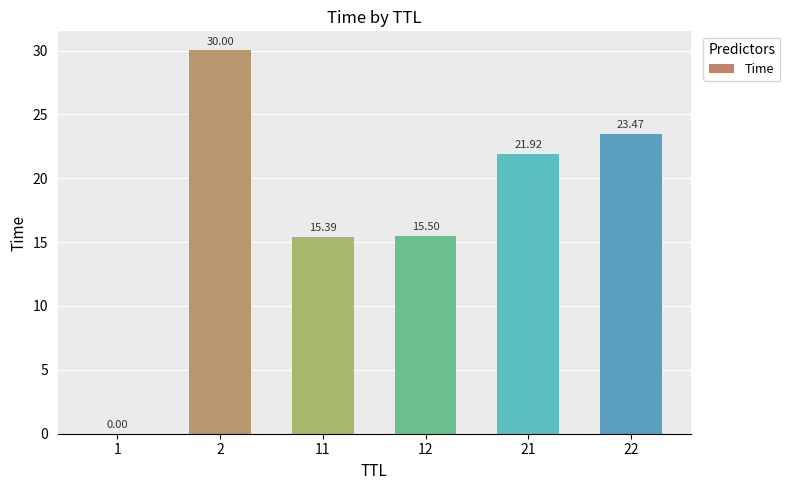

What is the average value?

17.7